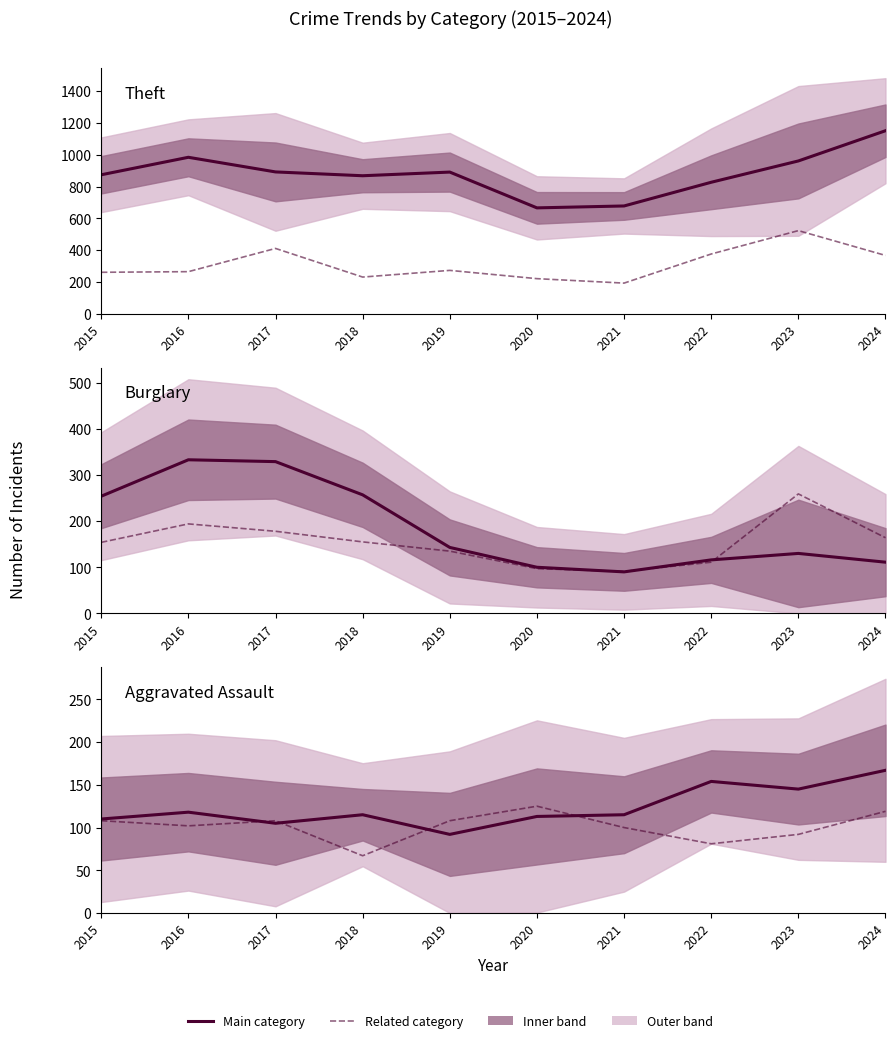

What is the value of the Aggravated Assault point at the 7th from the left?

115